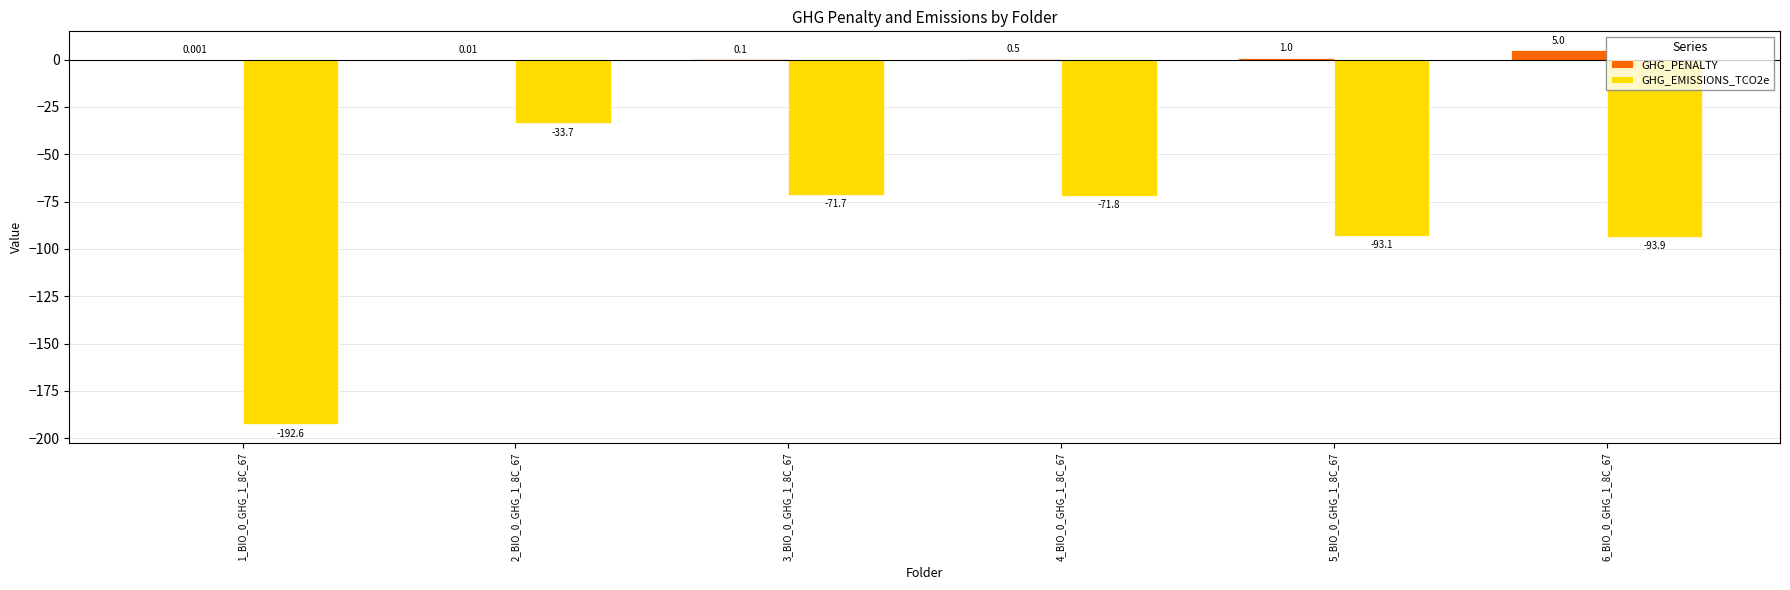

Which series has the largest total across all categories?

GHG_PENALTY